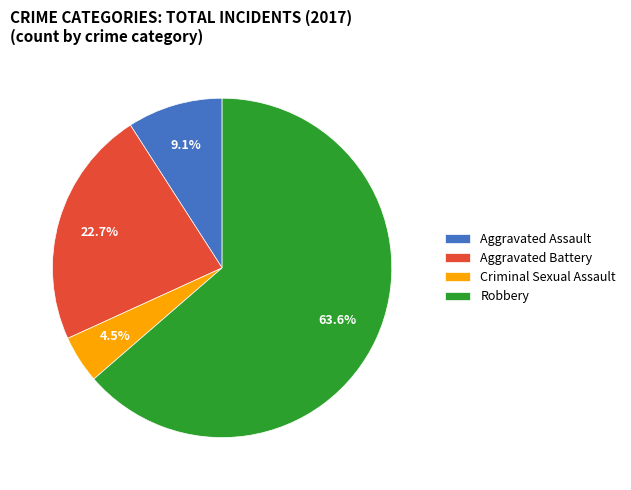

Rank the categories by value from lowest to highest.

Criminal Sexual Assault, Aggravated Assault, Aggravated Battery, Robbery